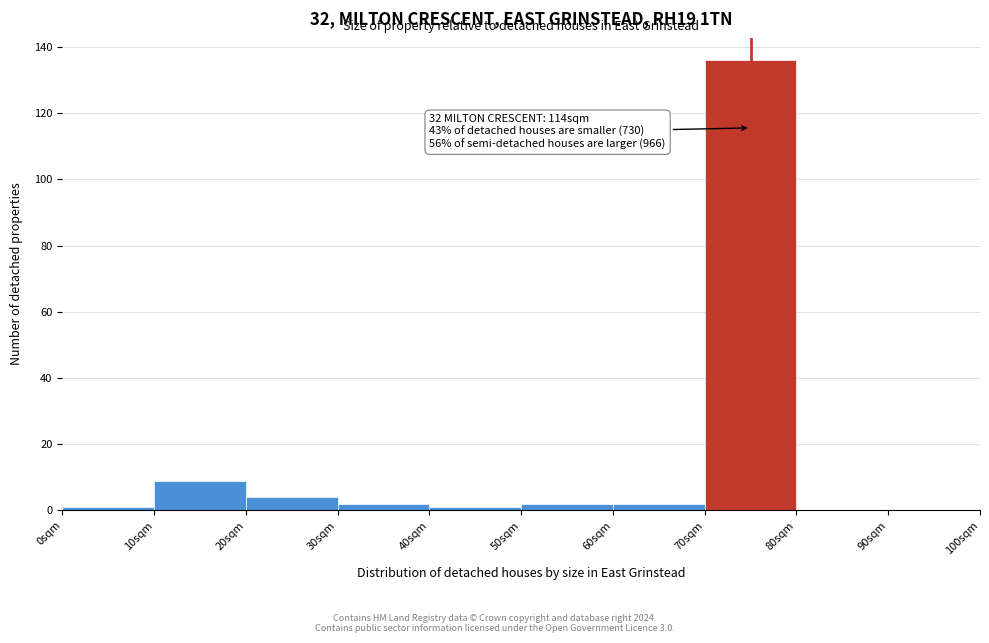

Which range on the x-axis has the tallest bar?

70 to 80